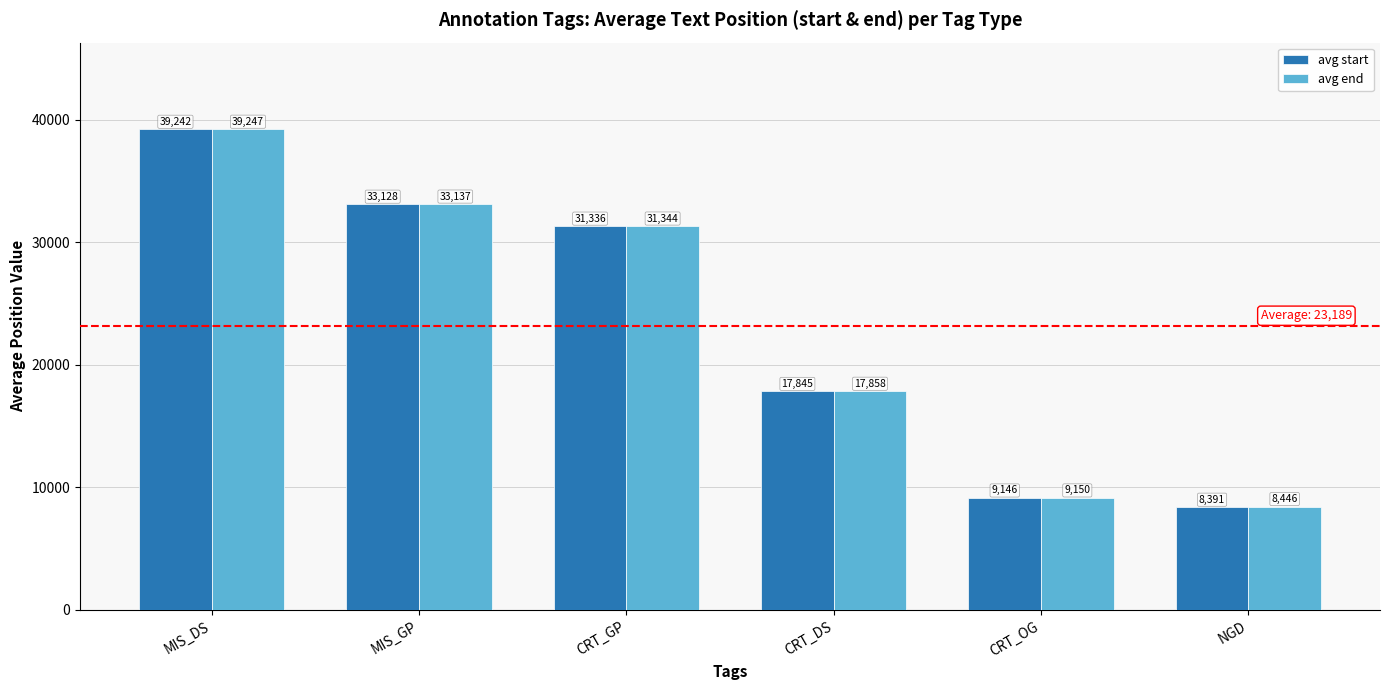

At which label does avg end reach its minimum?

NGD